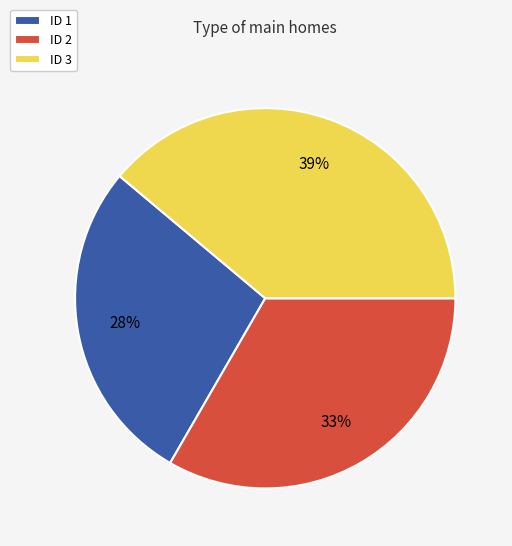

Is it true that ID 2 is 33% of the pie?

True